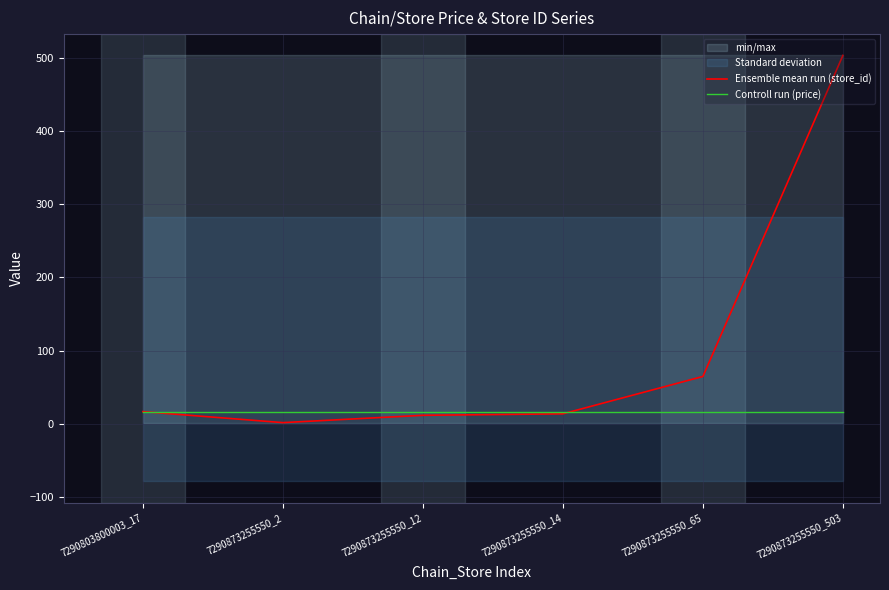

At which category is the sum across all series the highest?

7290873255550_503